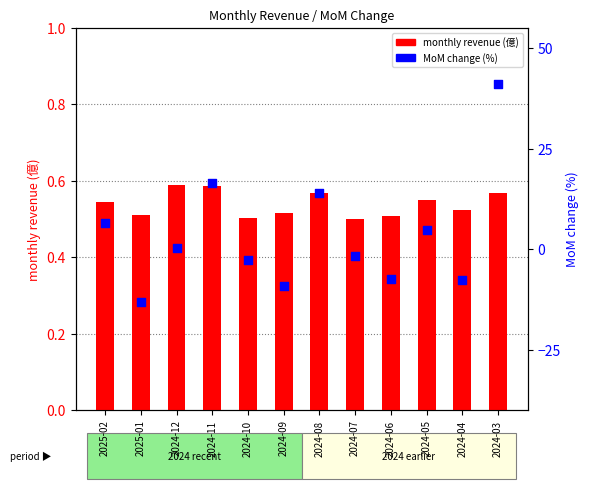

Which series reaches the maximum Y coordinate?

MoM change (%)